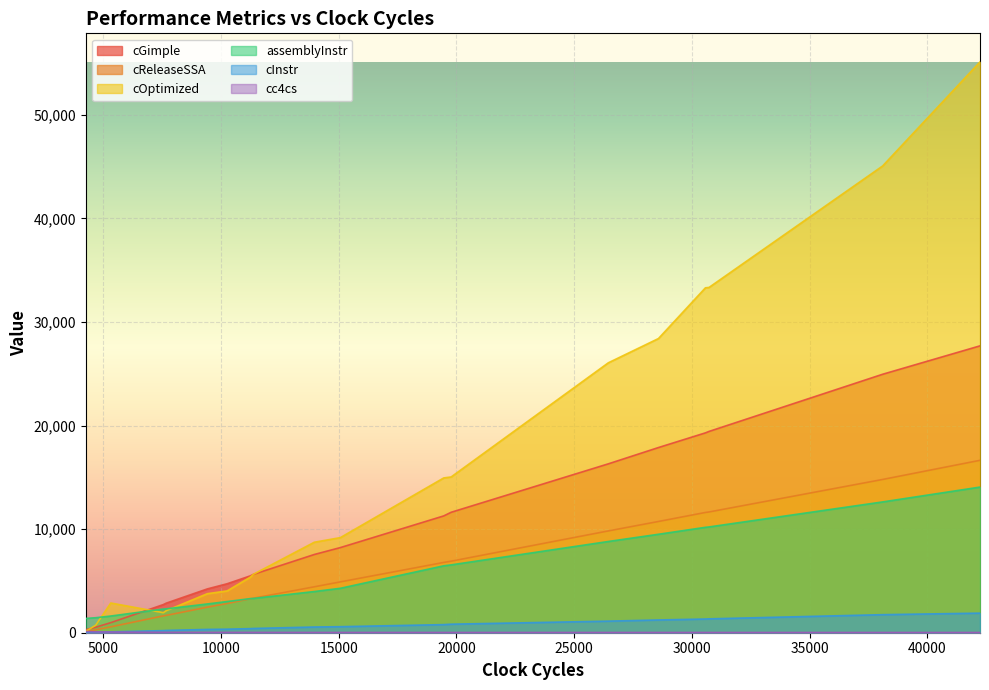

At how many categories does at least one series exceed 6116?

10